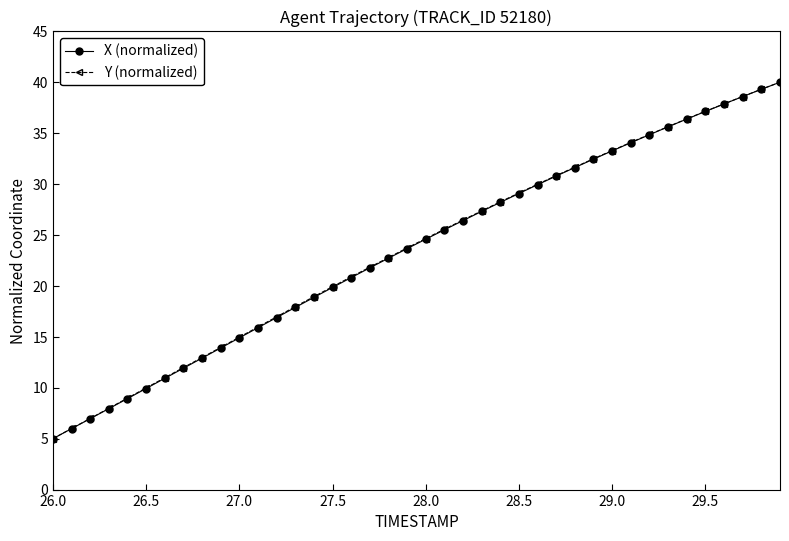

How many series are shown in this chart?

2